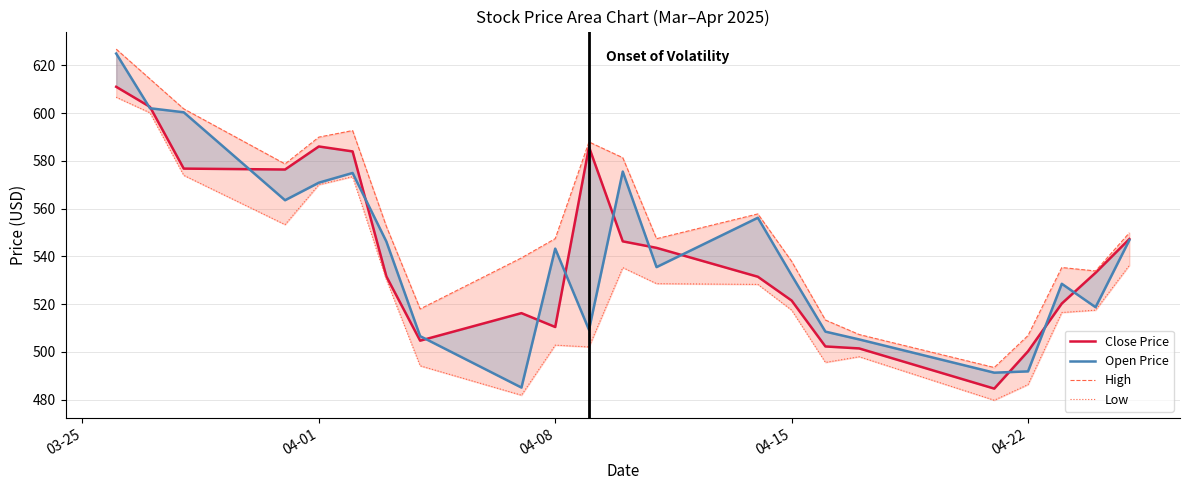

Where does the Open Price series first go above 543?

03-25